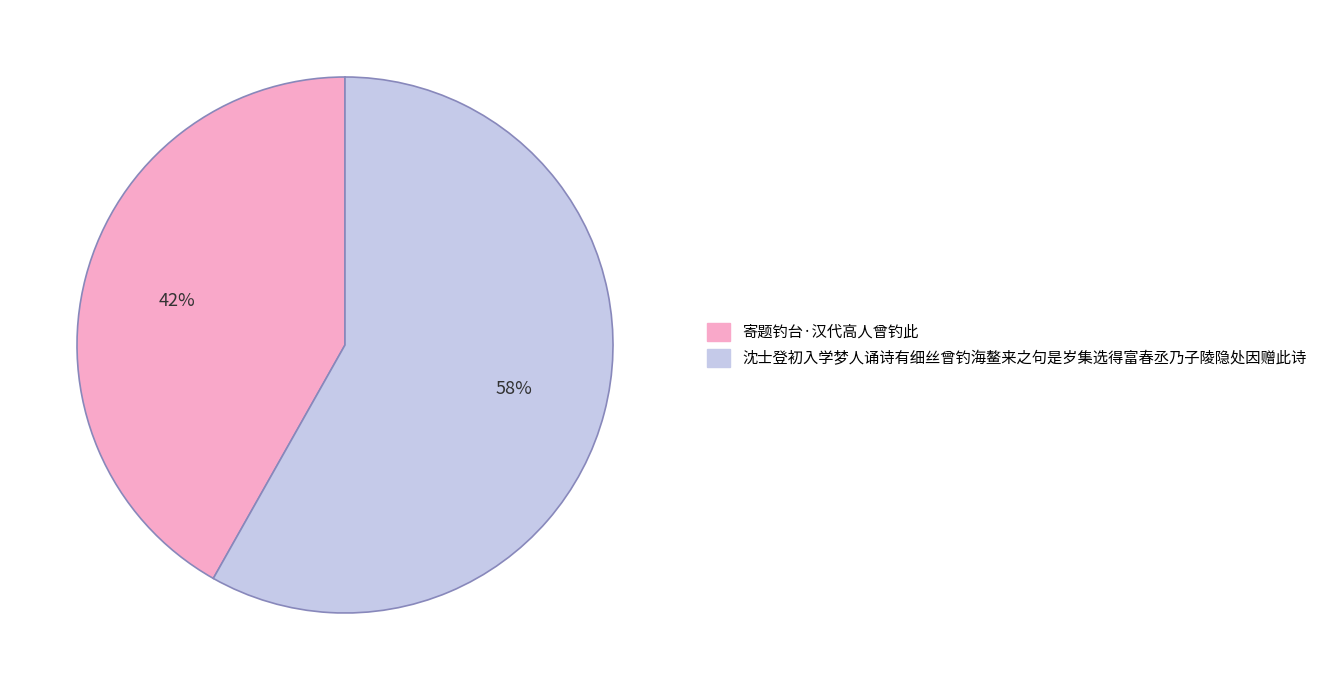

Is the sum of 沈士登初入学梦人诵诗有细丝曾钓海鳌来之句是岁集选得富春丞乃子陵隐处因赠此诗 and 寄题钓台·汉代高人曾钓此 greater than half?

Yes